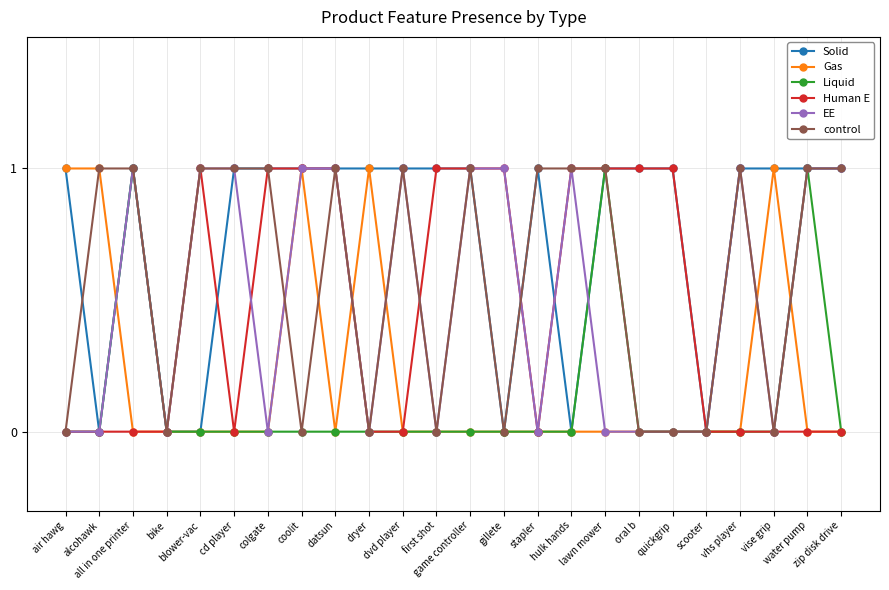

The value of Liquid at hulk hands is 0. True or false?

True